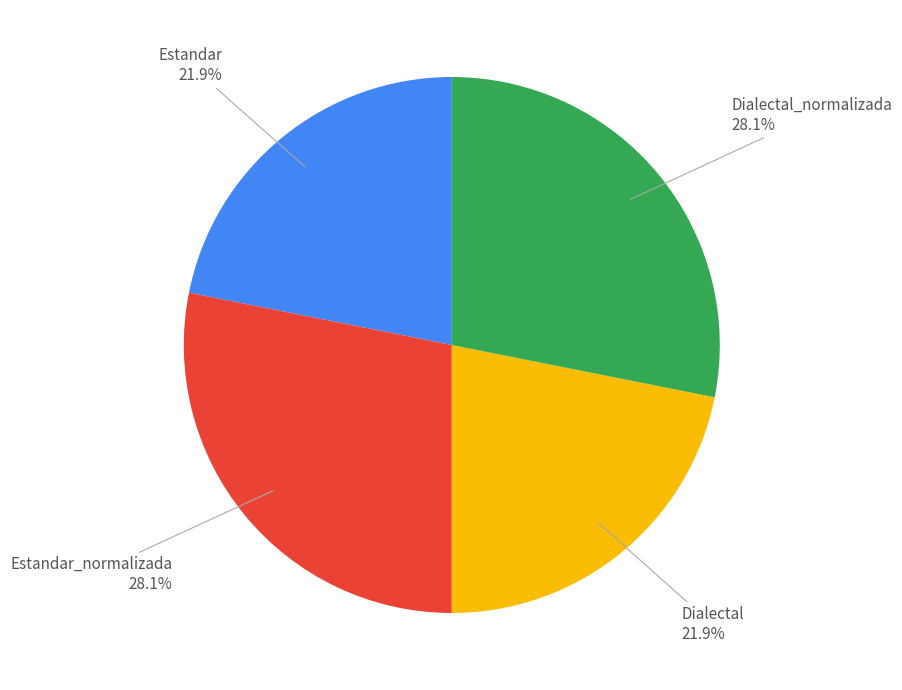

Is there a majority slice in this chart?

No